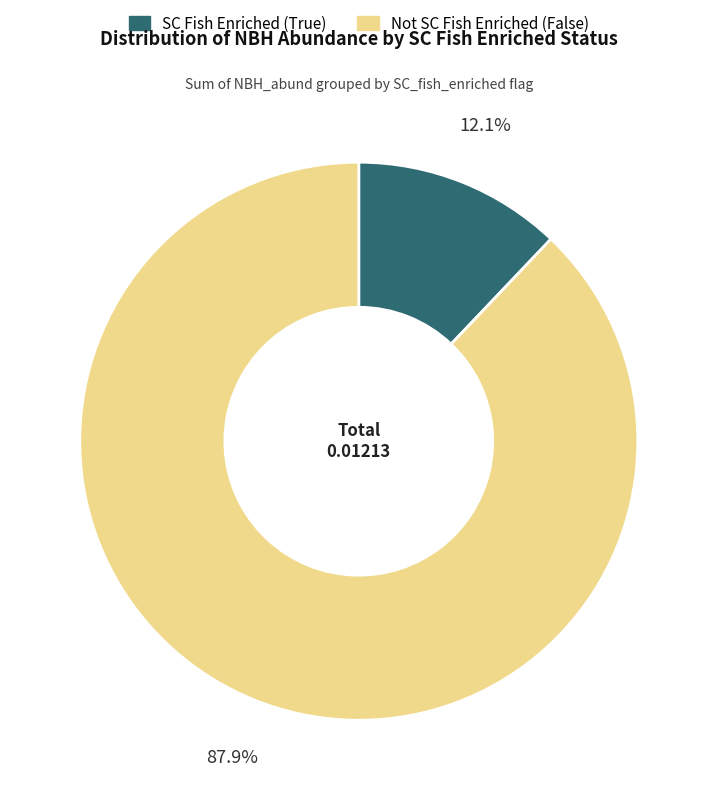

Does any single category account for the majority?

Yes